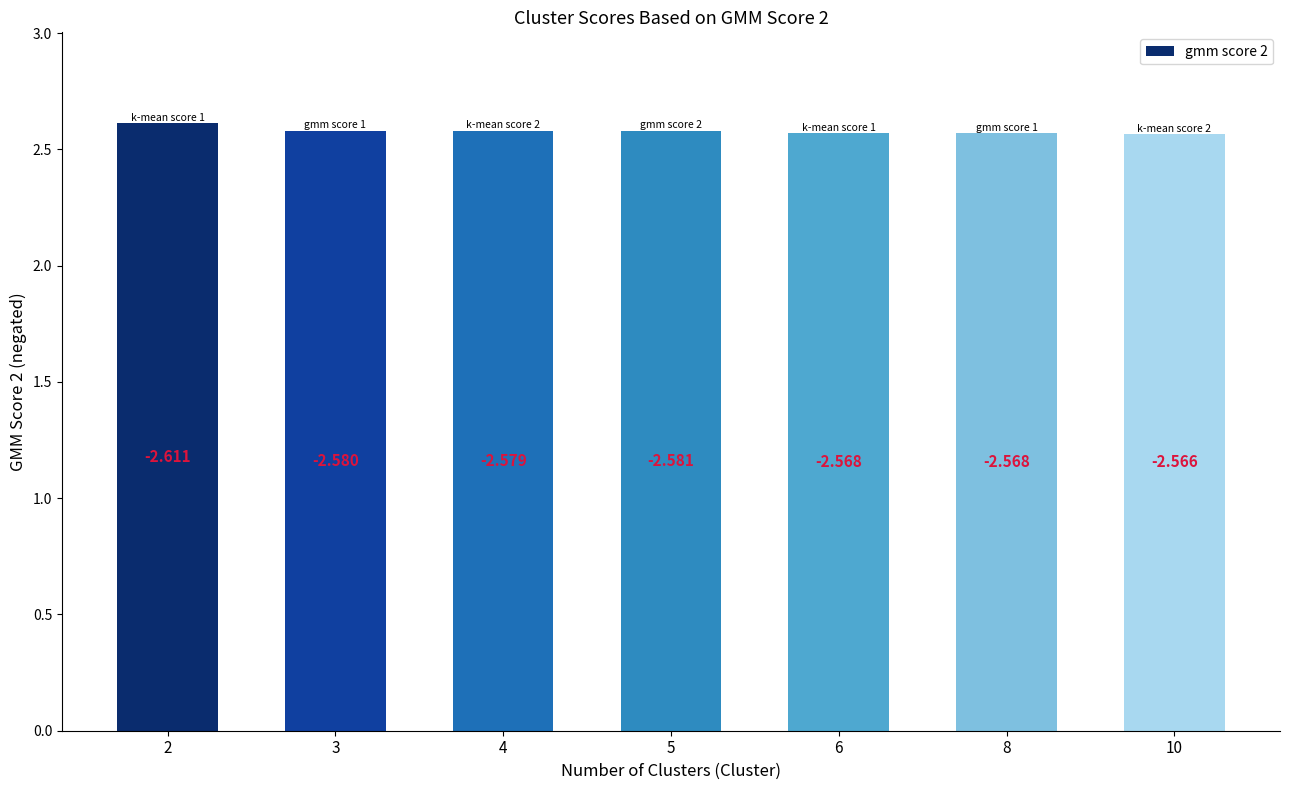

Reading right to left, what are all the values shown in this chart?

2.6	2.6	2.6	2.6	2.6	2.6	2.6